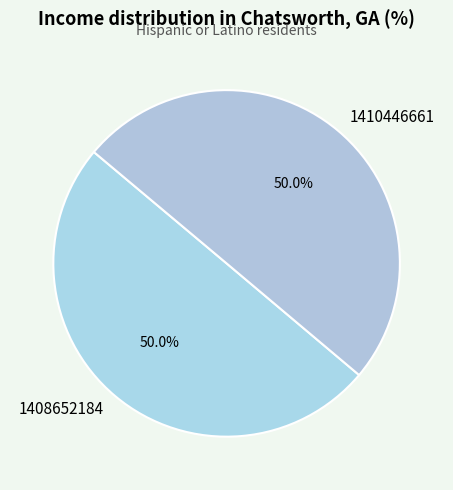

Do 1410446661 and 1408652184 together represent more than half of the pie?

Yes